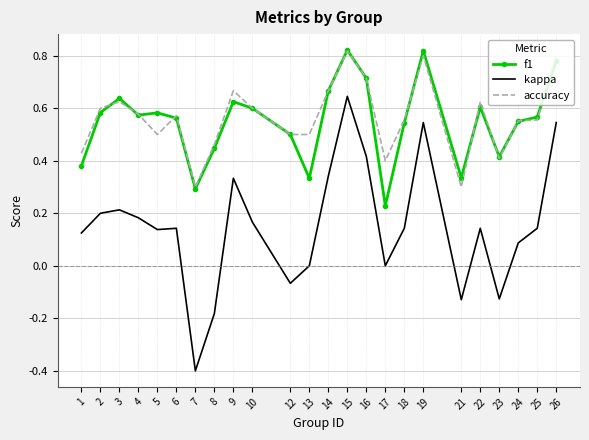

How many accuracy values are between 0 and 1?

24